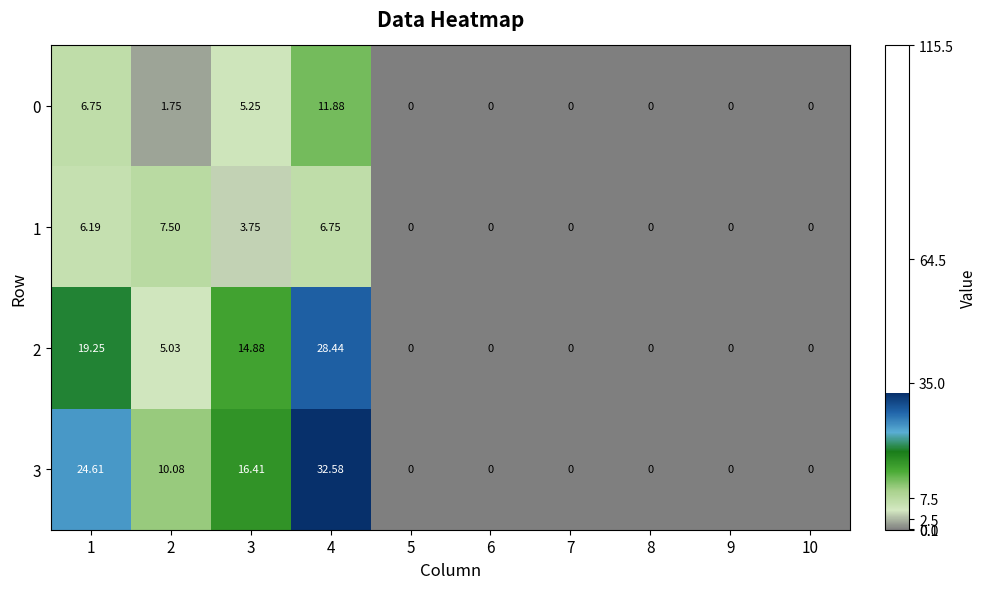

List the series in order of their peak value, lowest first.

1, 0, 2, 3